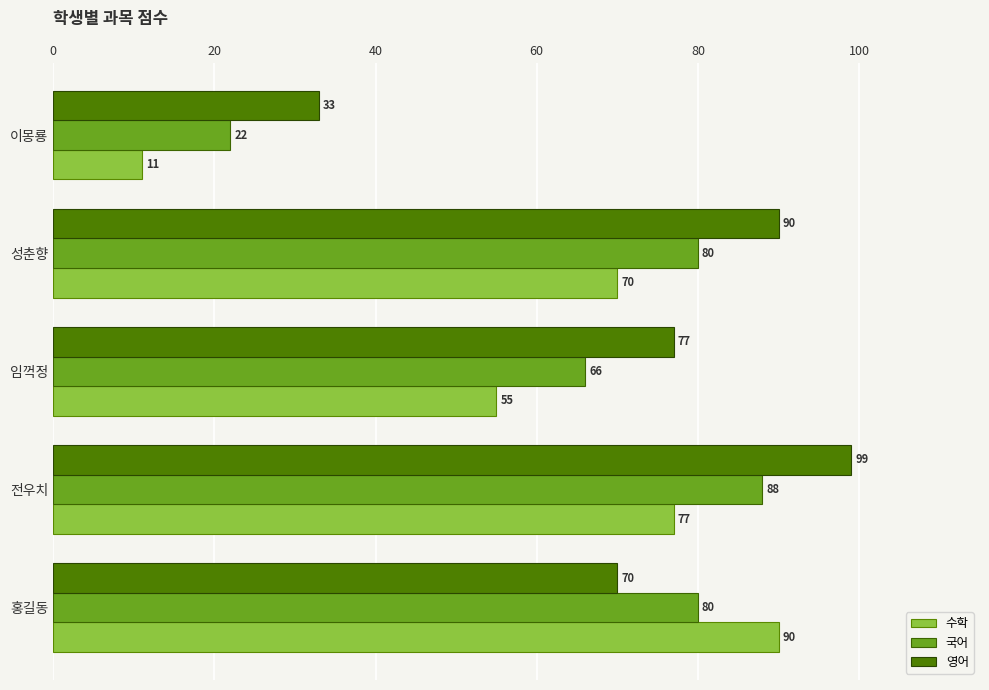

How many series are shown in this chart?

3